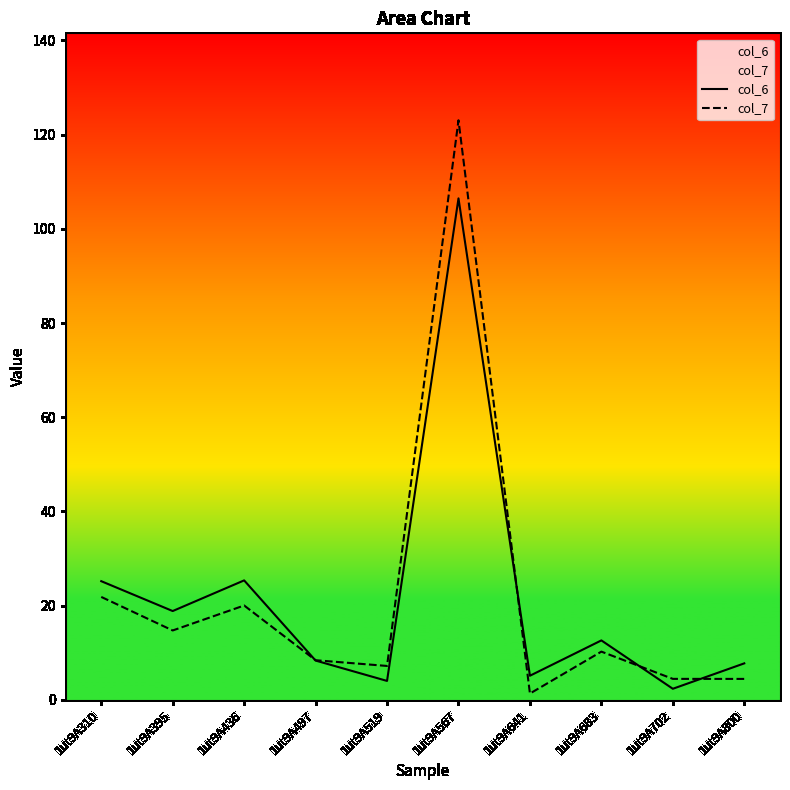

Is this an area chart (filled region under the line)?

No